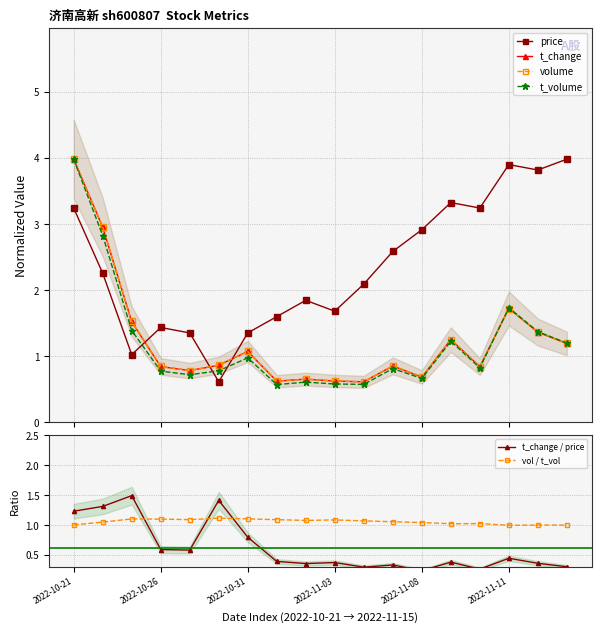

Is this an area chart (filled region under the line)?

No